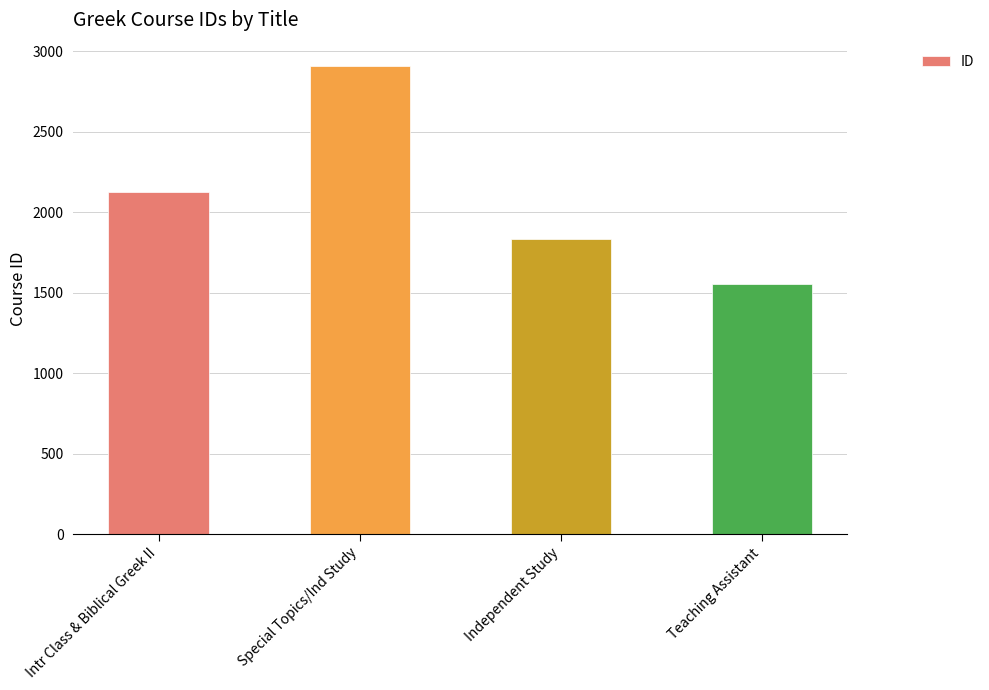

The value at Independent Study is 1835. True or false?

True